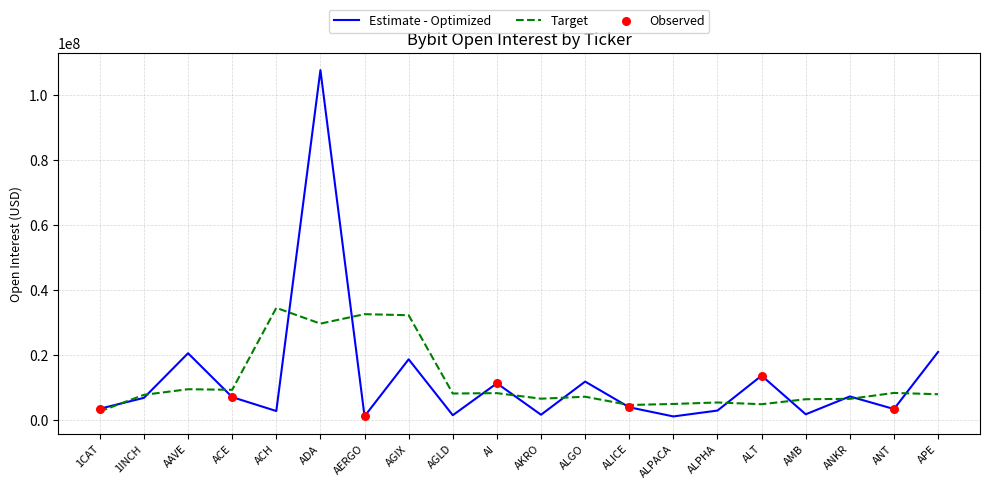

Which series has the largest range (max minus min)?

Estimate - Optimized